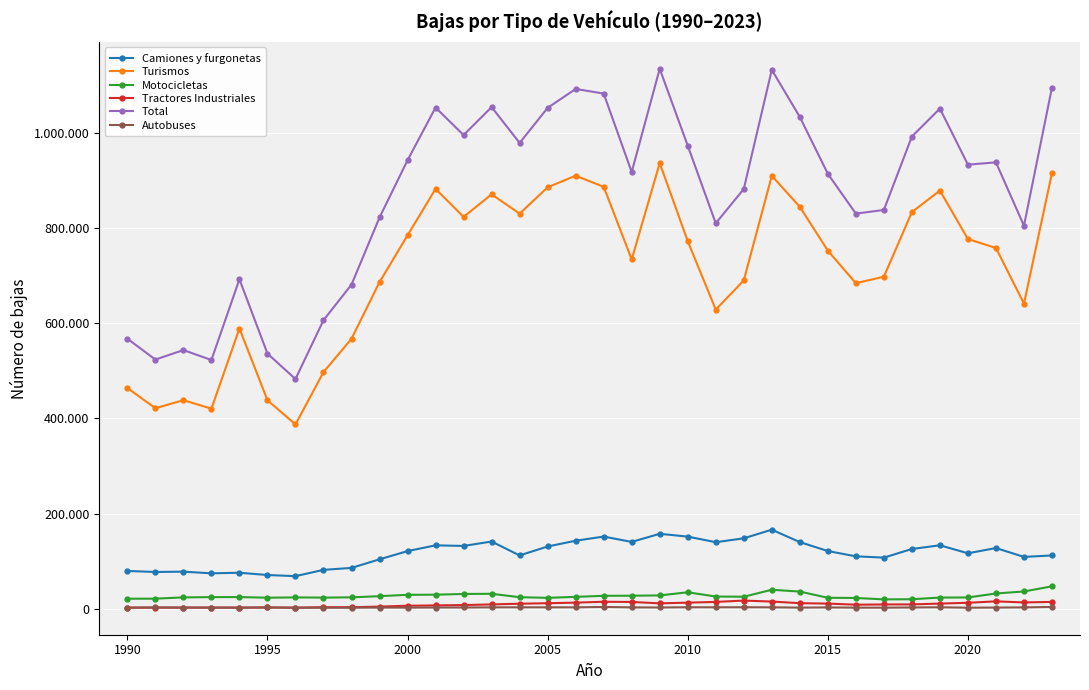

How many distinct data groups are displayed?

6